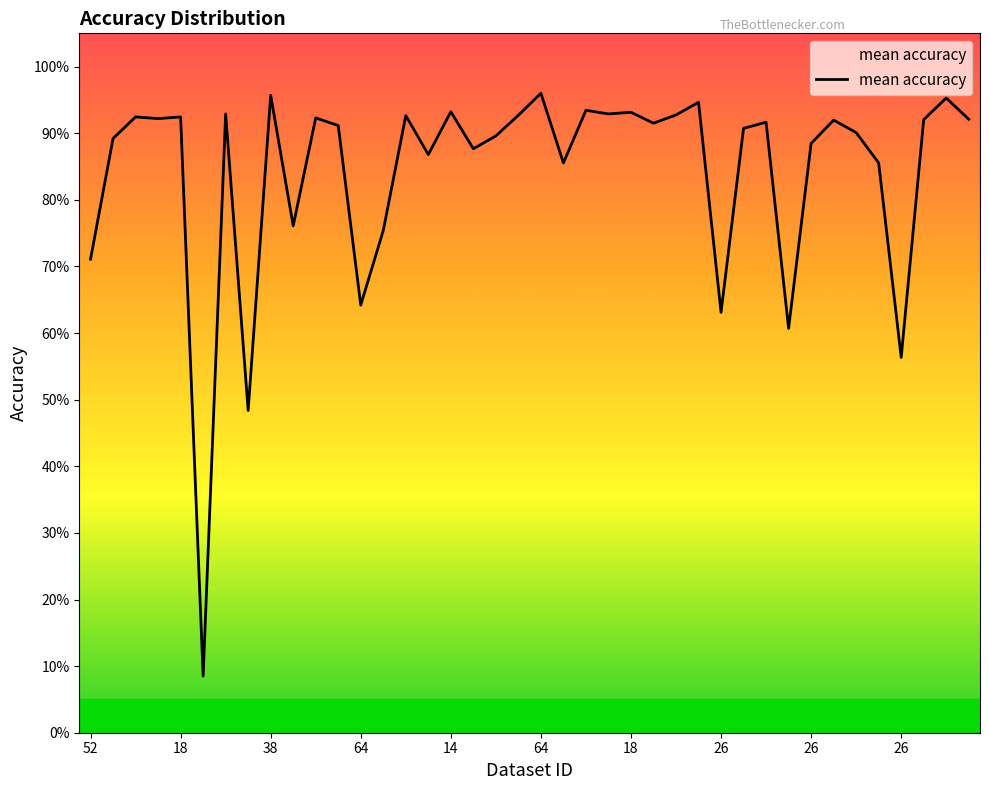

What is the difference between the maximum and minimum values?

0.9